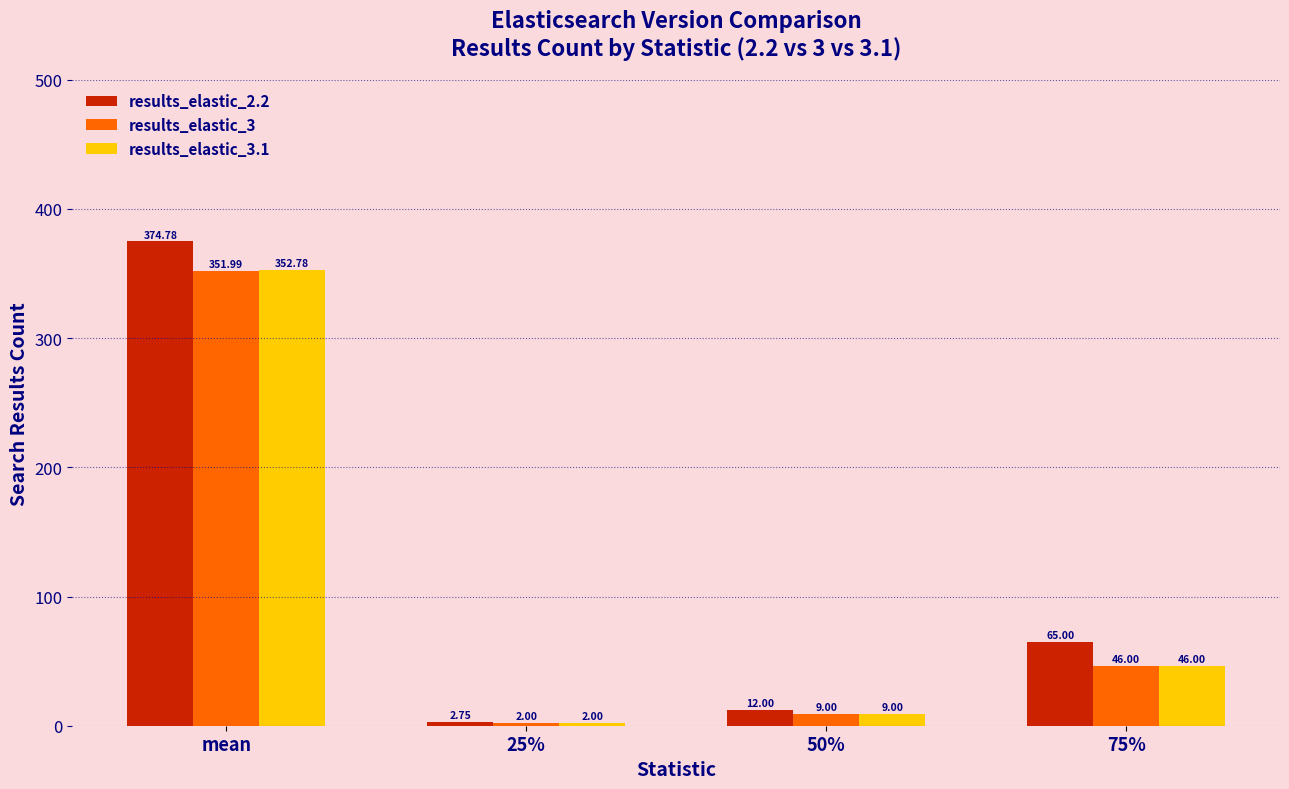

Which series has the largest range (max minus min)?

results_elastic_2.2